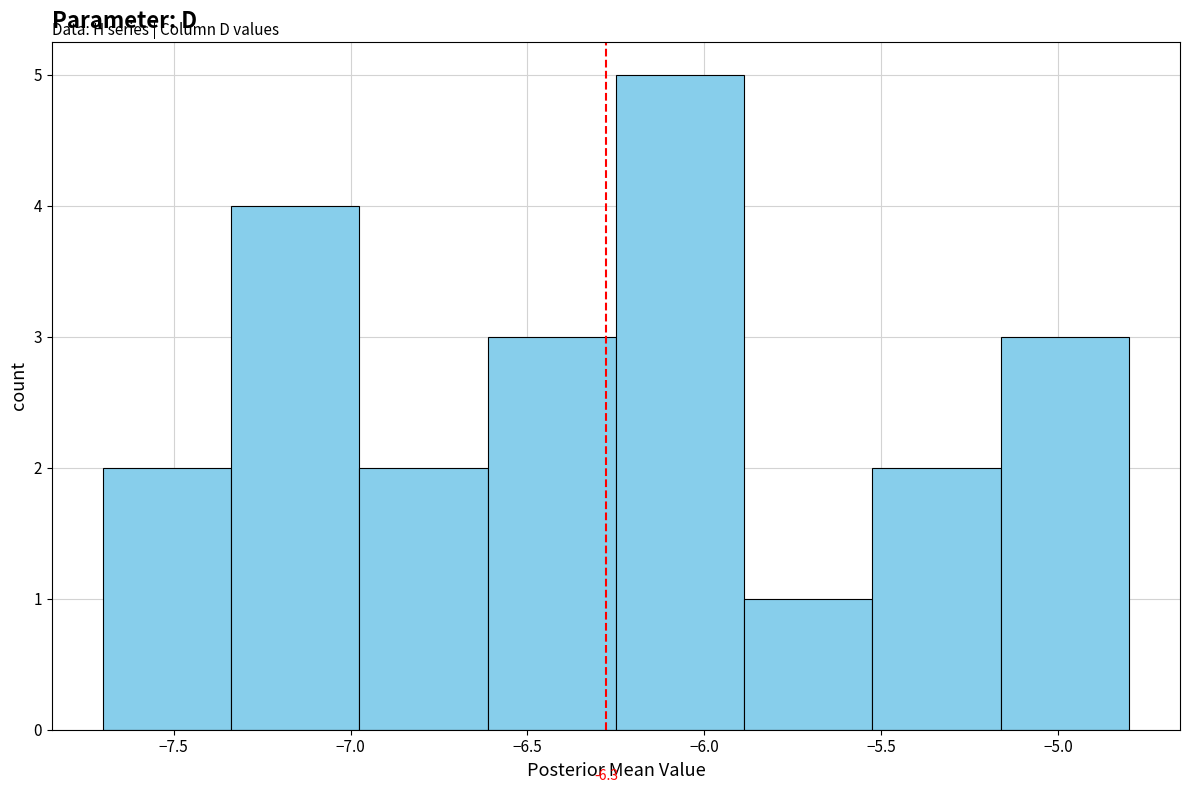

Over which range of the x-axis is the bar tallest?

-6.25 to -5.90